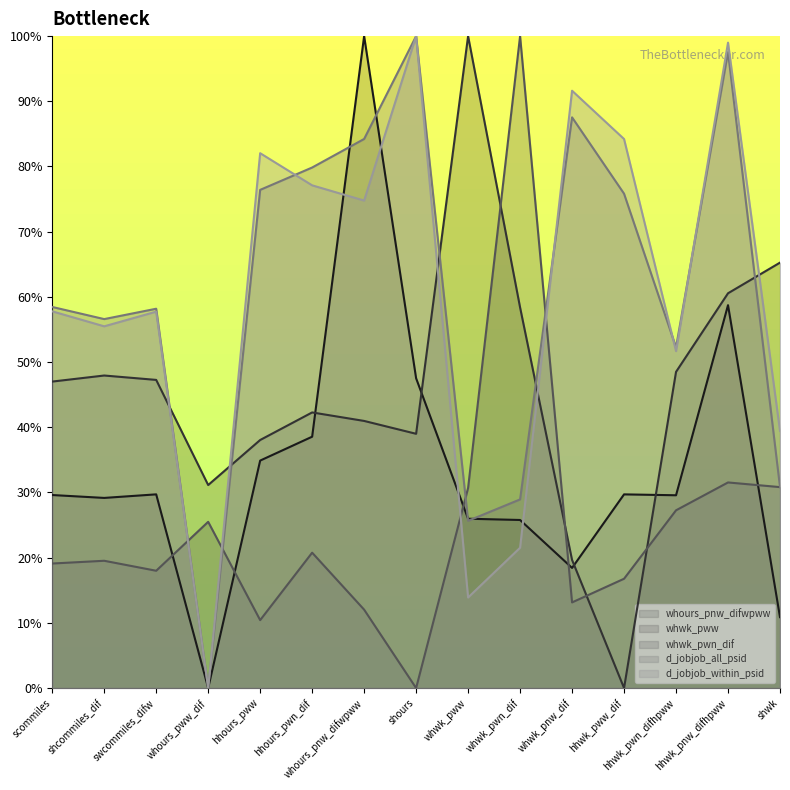

Between shours and whours_pnw_difwpww, which is larger?

whours_pnw_difwpww